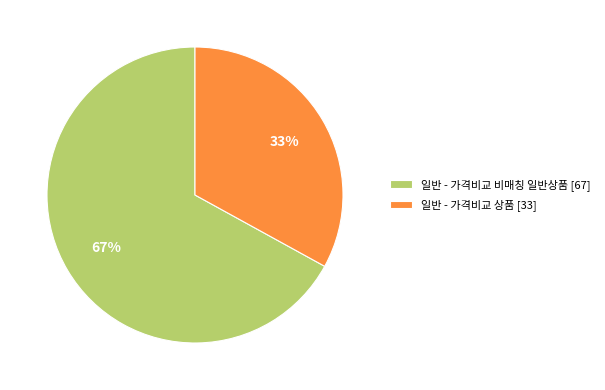

To the nearest percent, what is the average slice percentage?

50%